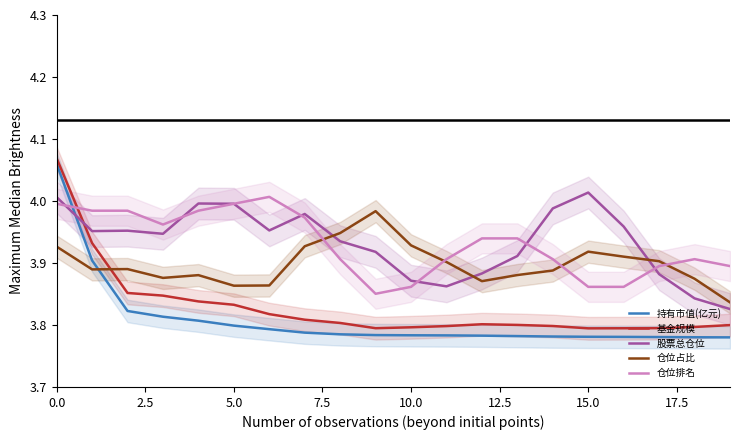

Which series has the largest total across all categories?

股票总仓位